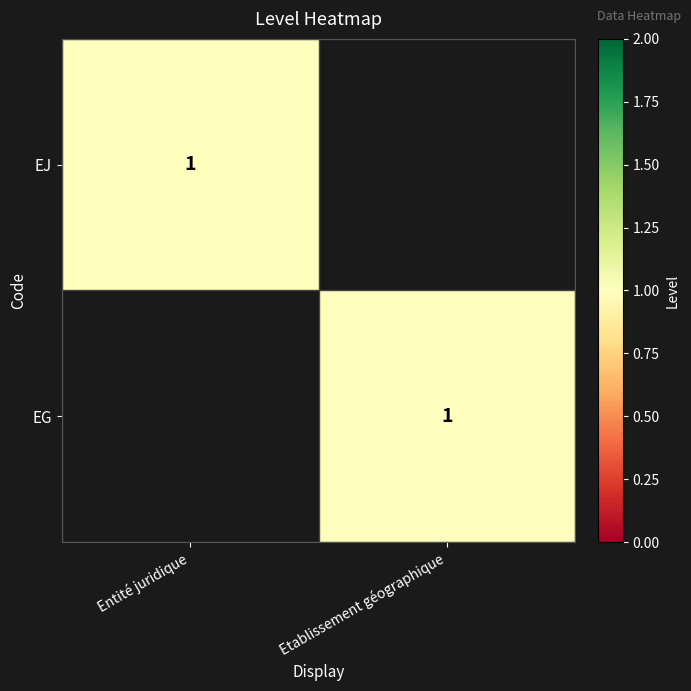

Which has a higher value, Entité juridique or Etablissement géographique?

Entité juridique